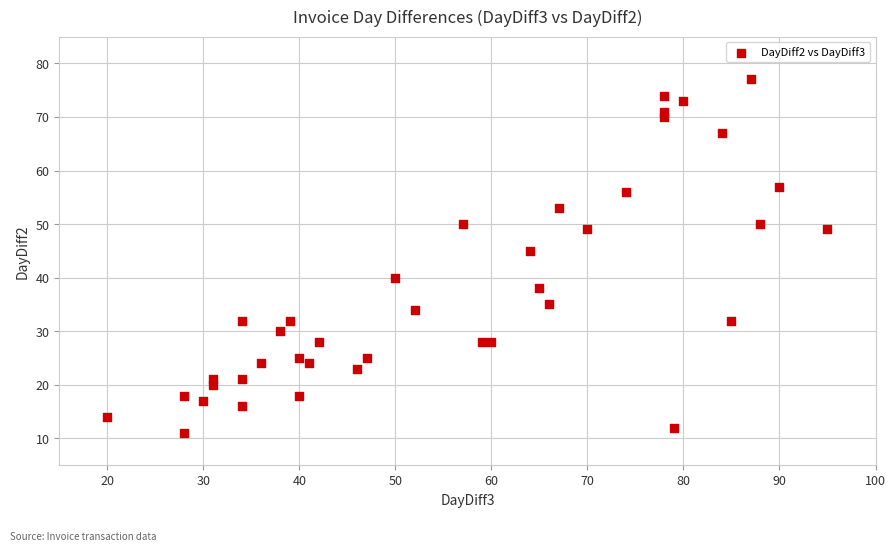

What is the range of X values (max minus min)?

75